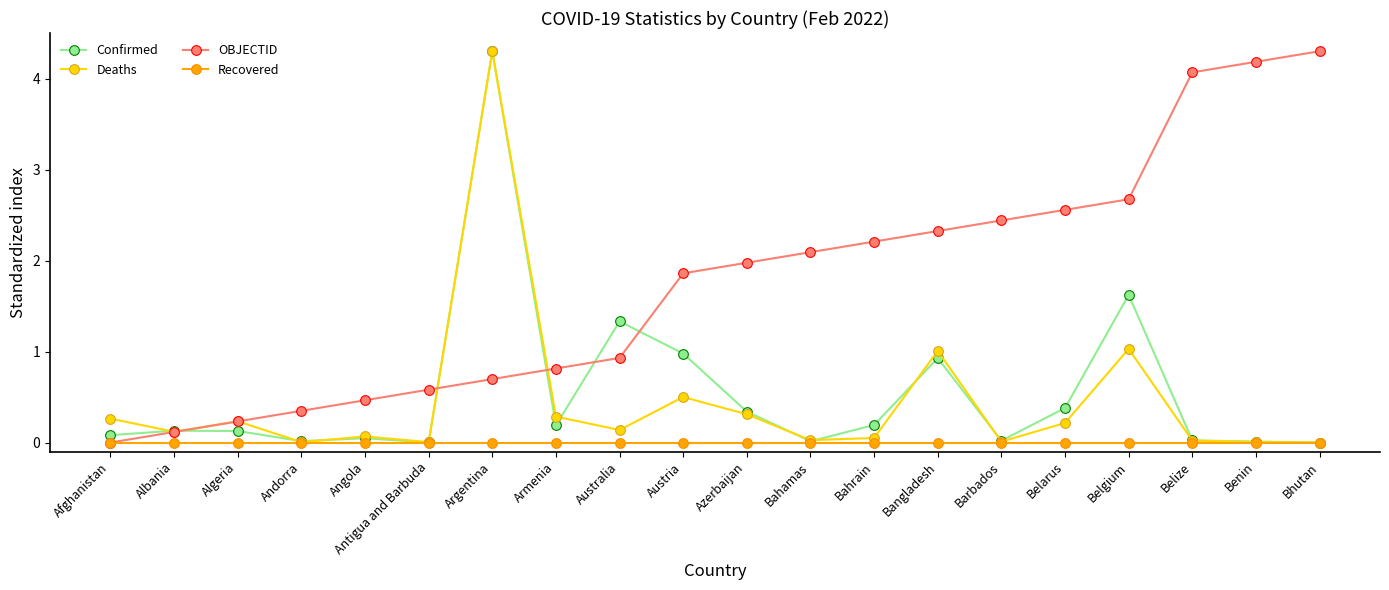

In Deaths, how many points are lower than both neighbors (excluding endpoints)?

6